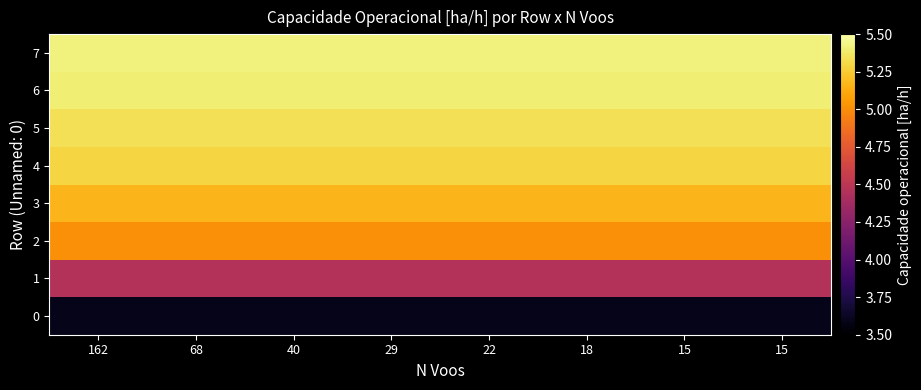

How many distinct data groups are displayed?

8